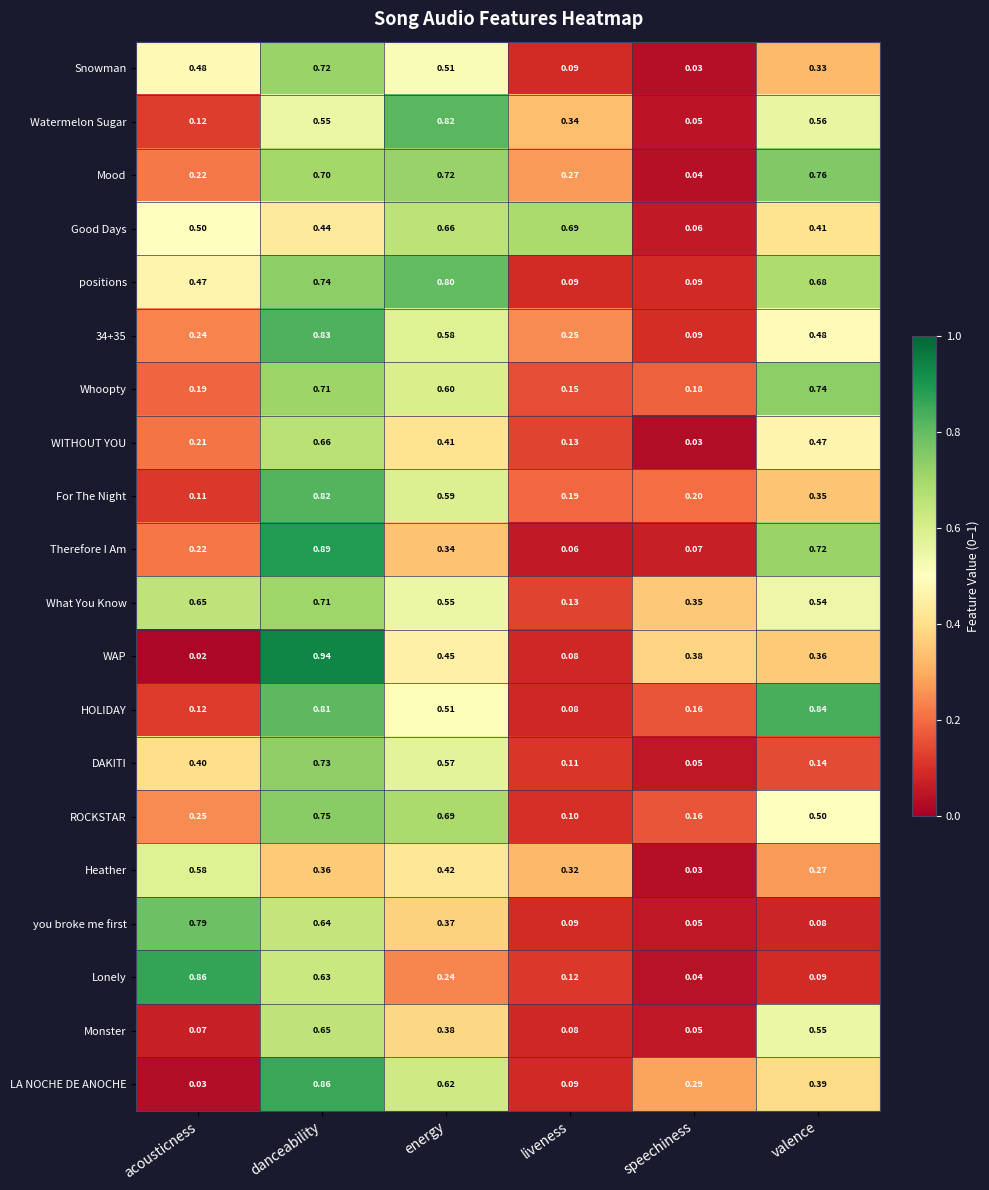

Which series changed the most between acousticness and danceability?

WAP